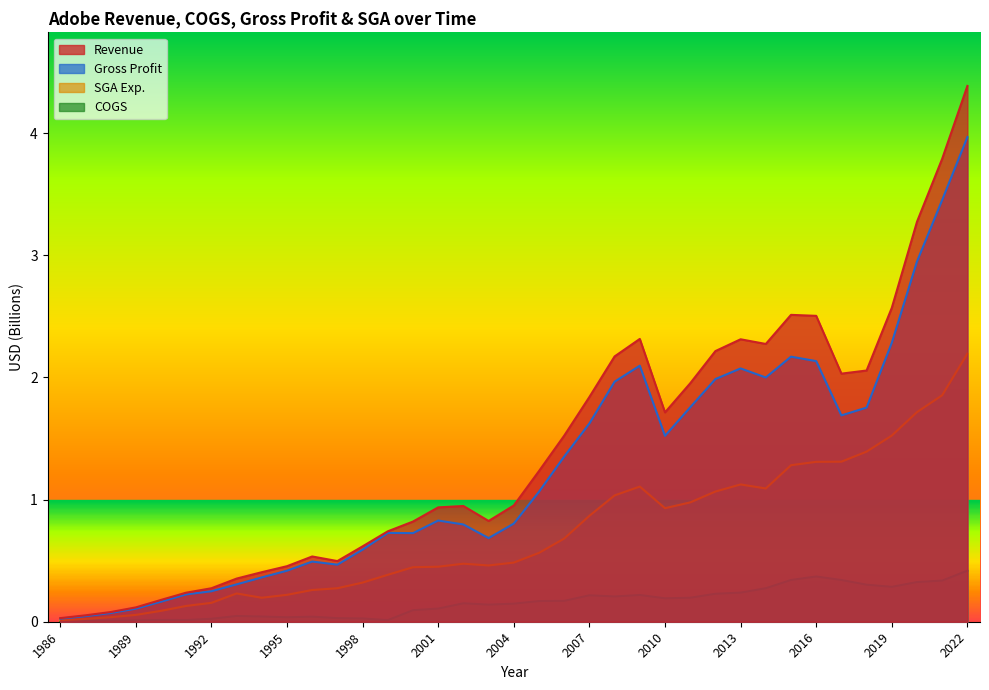

What is the total value across all series at 2020?

8.3